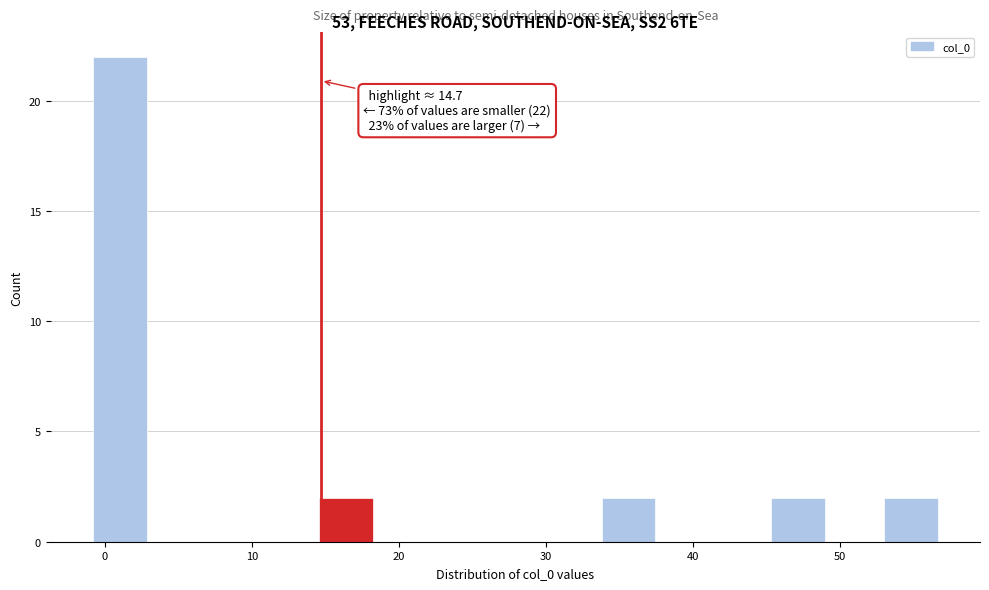

Read against the x-axis, roughly where is the centre of the tallest bar?

1